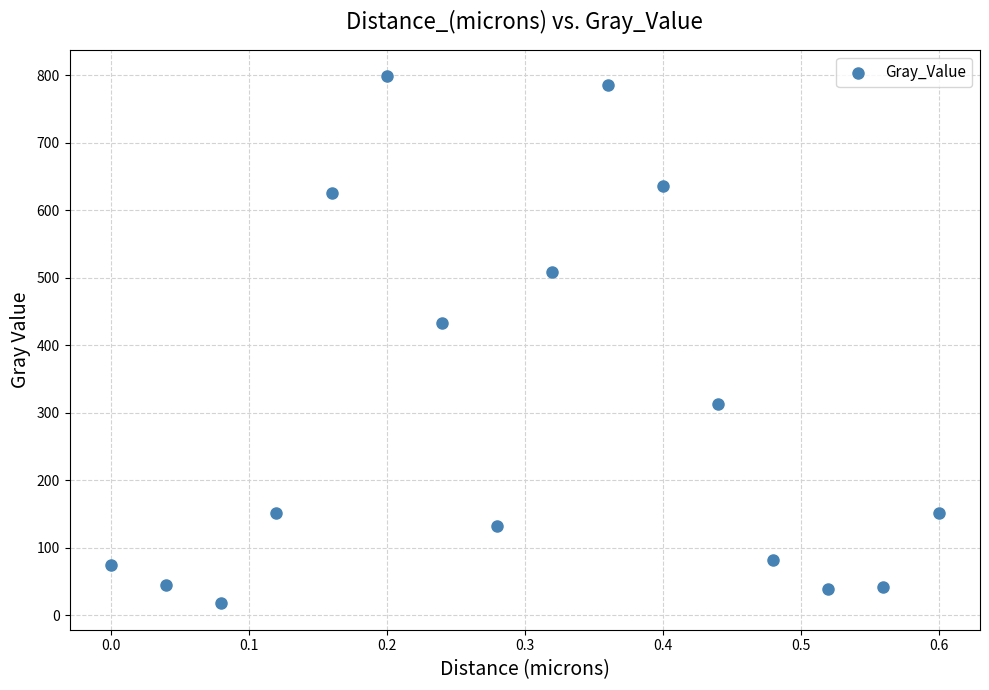

What is the range of Y values (max minus min)?

780.9